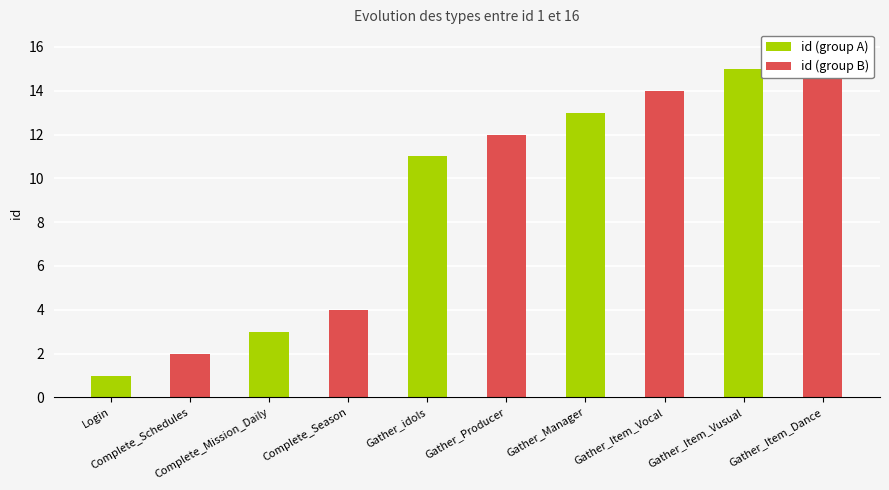

How many bars are there in each group?

2